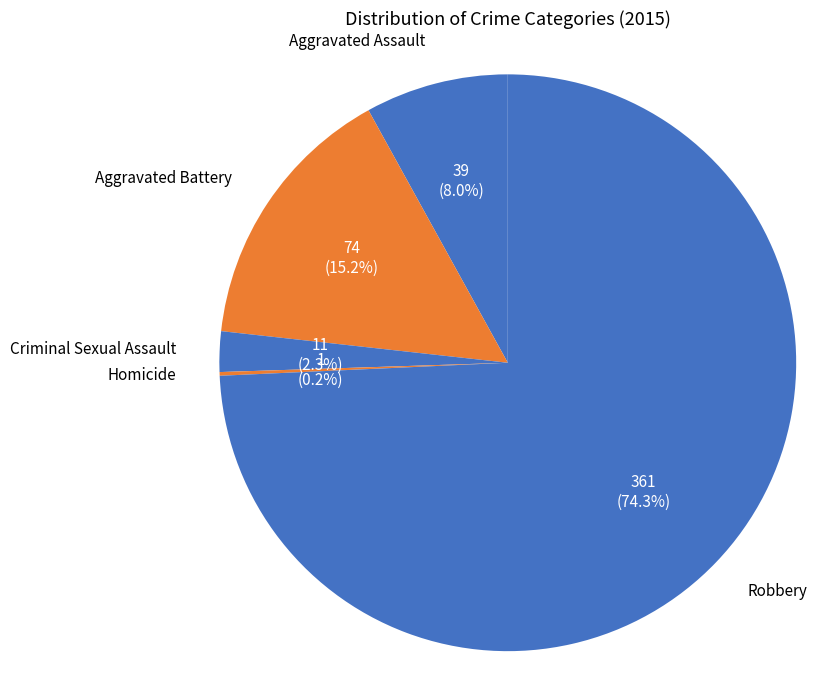

Which slice is the smallest?

Homicide